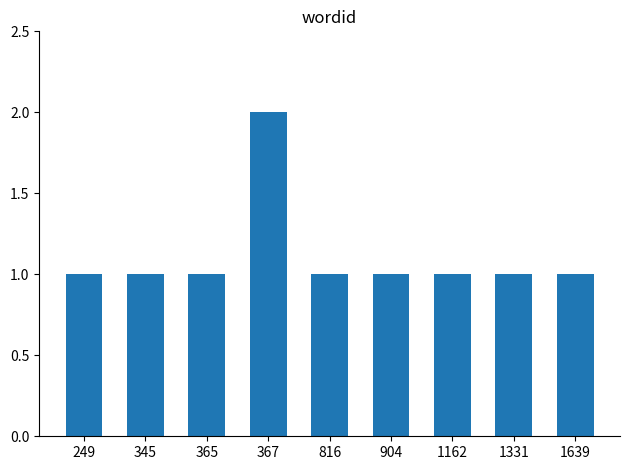

Reading left to right, list all the values displayed in this chart.

249=1	345=1	365=1	367=2	816=1	904=1	1162=1	1331=1	1639=1